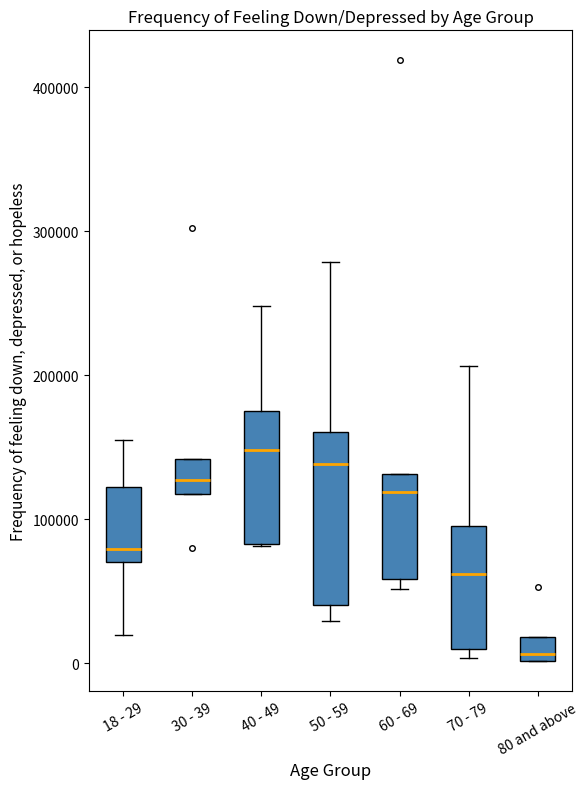

Where does the median line of the box for 50 - 59 sit on the y-axis? The values are not printed on the chart, so give them approximately, as read against the axis.

140000